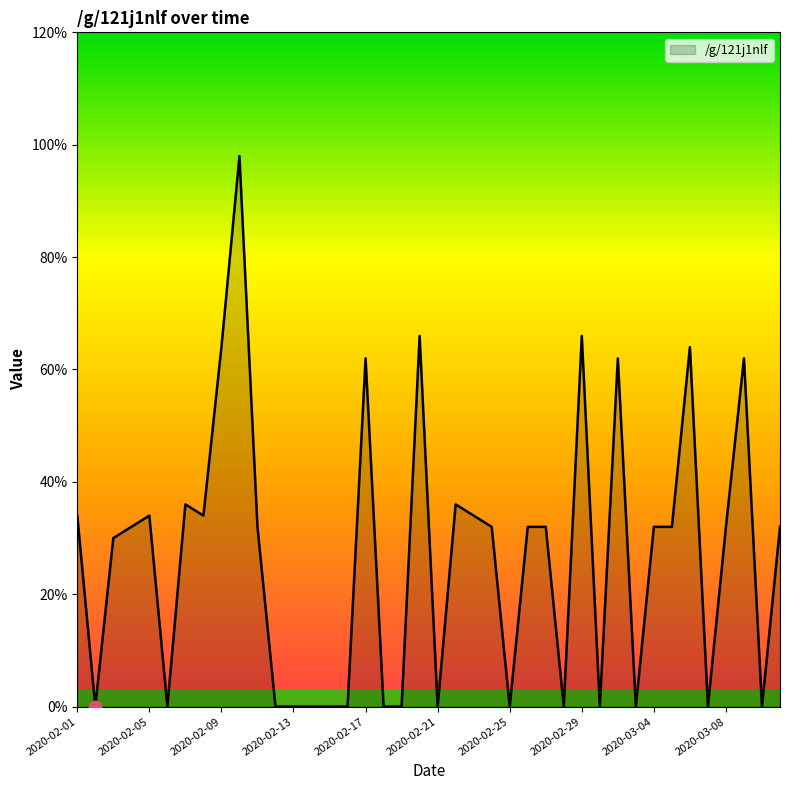

What is the label of the 19th point from the left?

2020-02-19